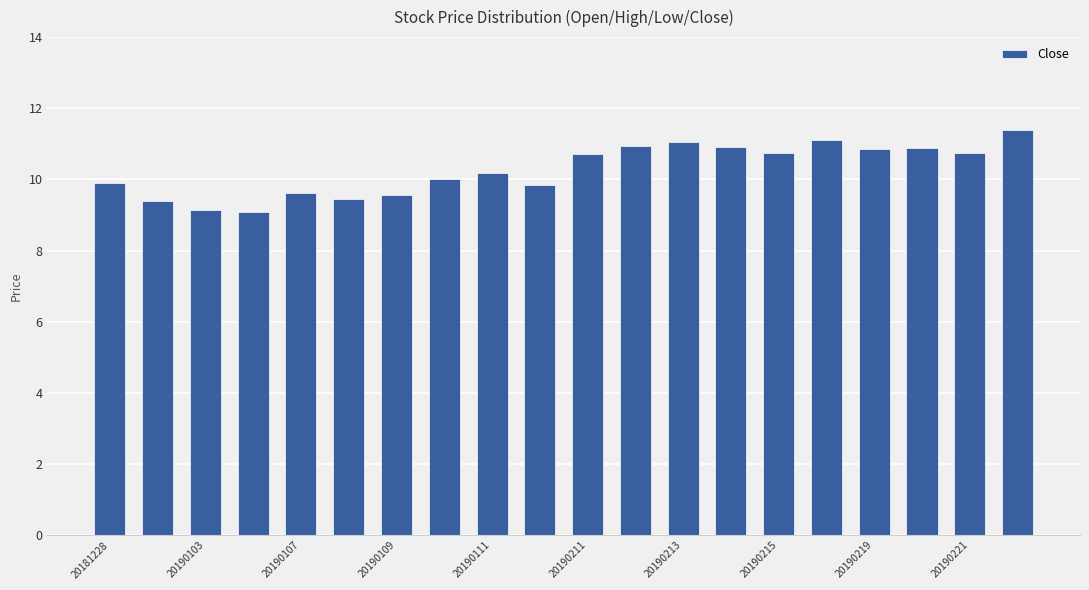

What is the value of the 9th bar from the left?

10.2